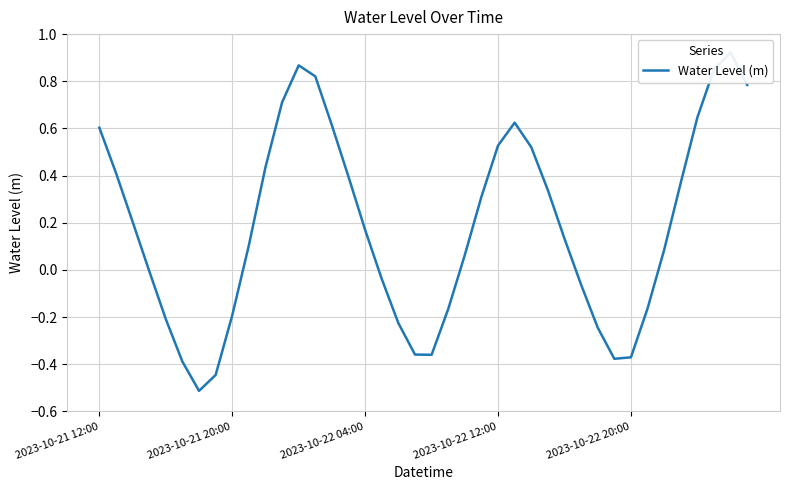

The value at 12 is 0.3. True or false?

False